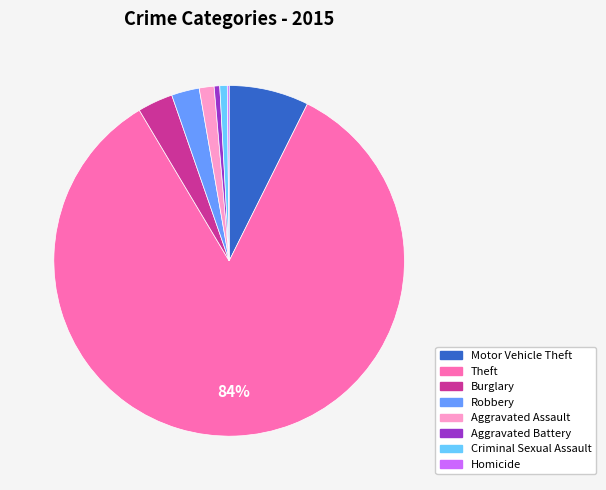

To the nearest percent, what is the difference between the largest and smallest slice percentages?

84%